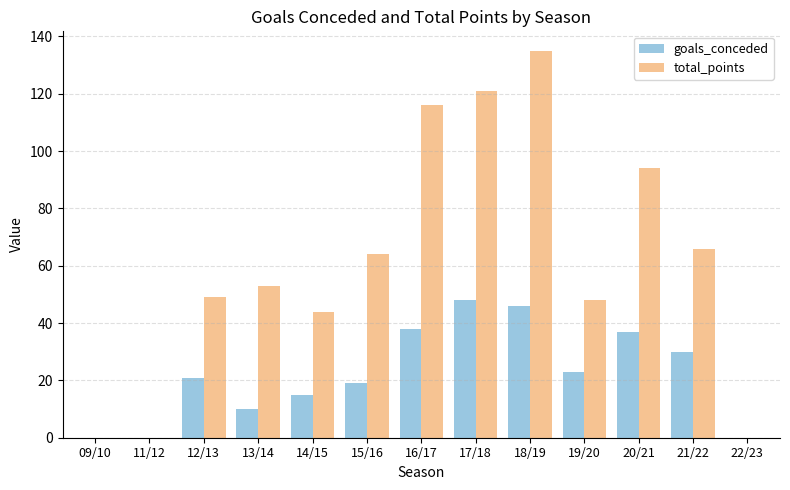

At which label is total_points closest to 67?

21/22